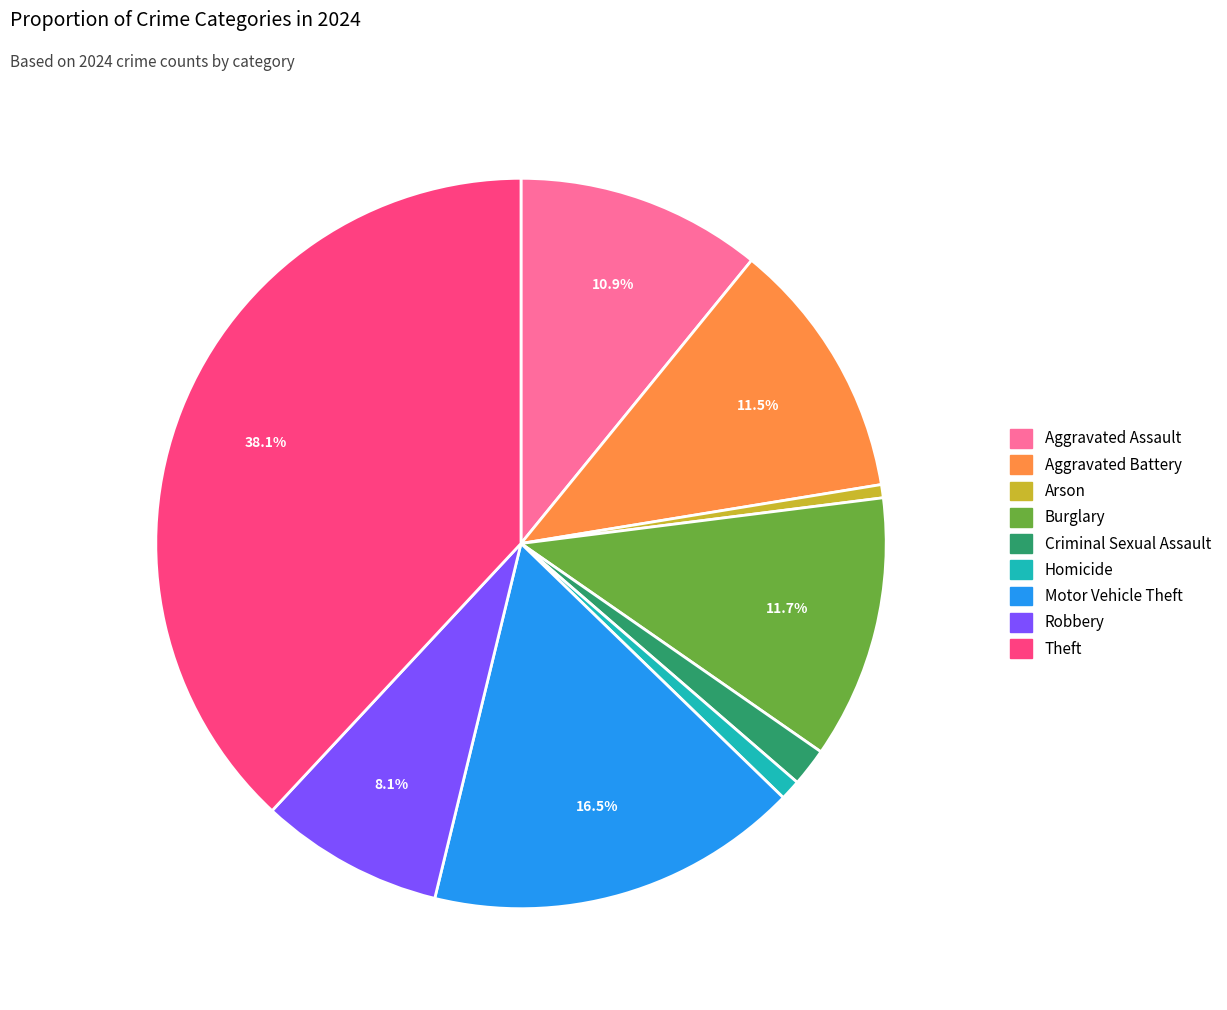

To the nearest percent, what portion does Homicide represent?

1%